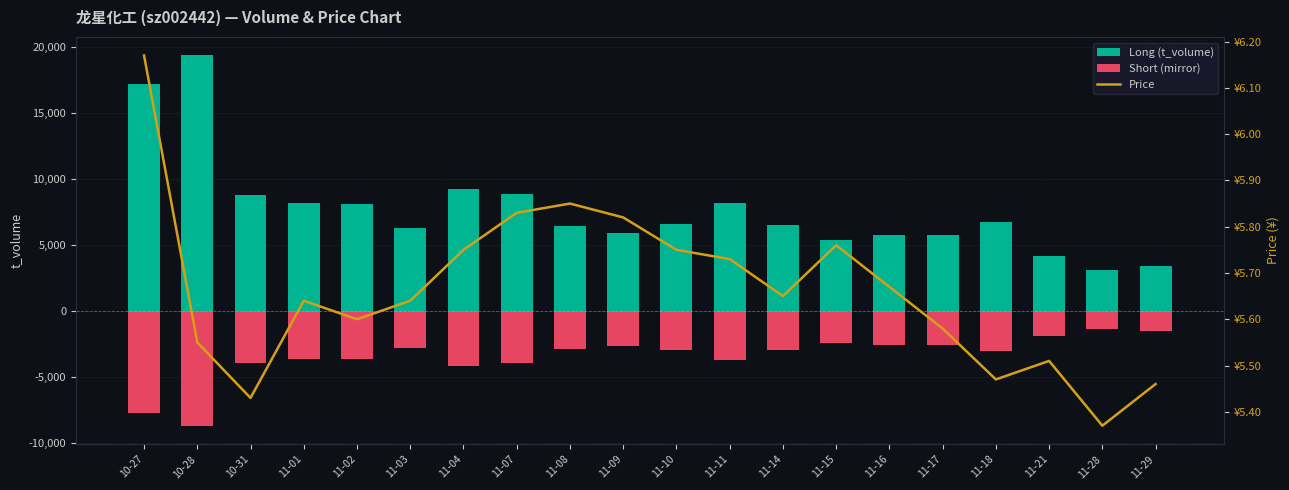

Which series has the largest total across all categories?

Long (t_volume)